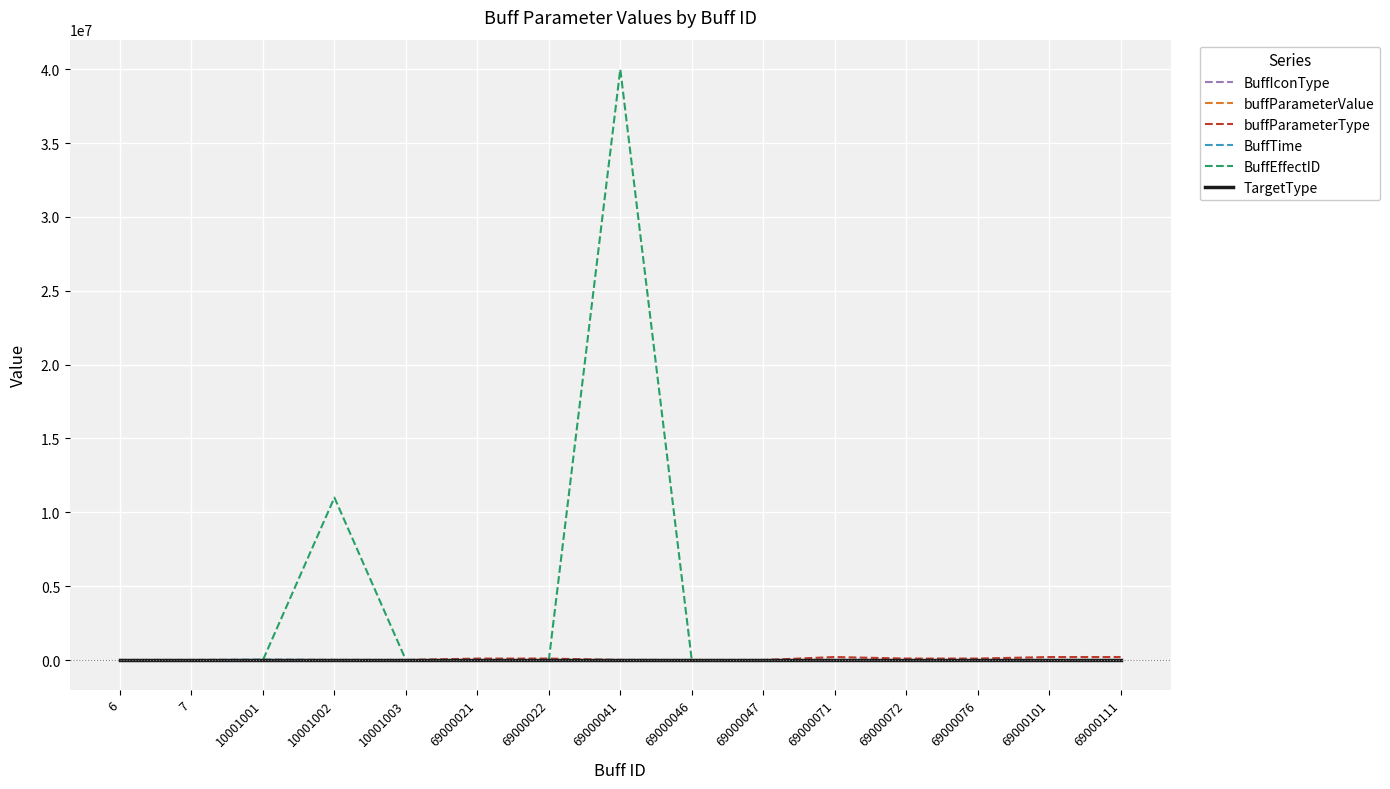

Which series has the largest total across all categories?

BuffEffectID